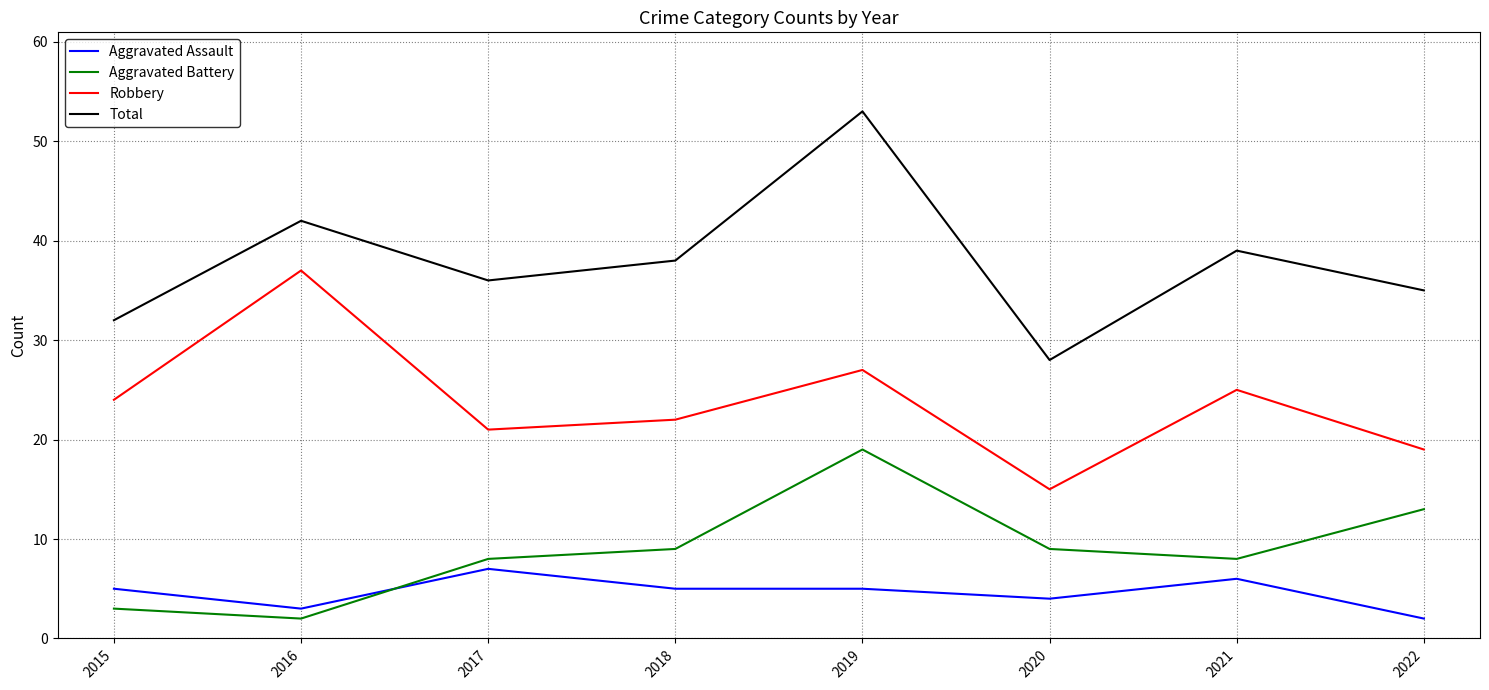

At which category is the sum across all series the highest?

2019